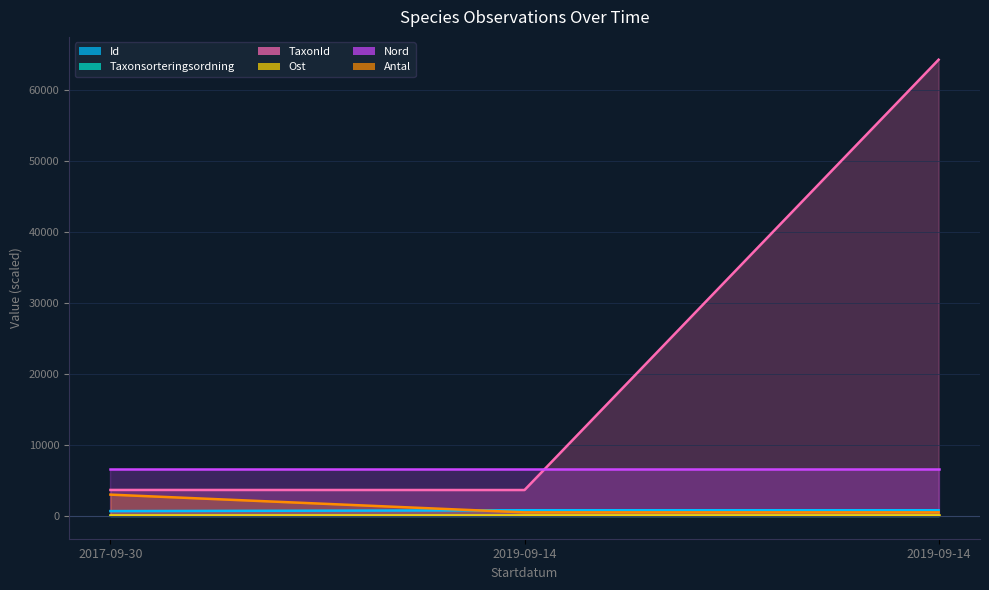

What are all the series names shown in the legend?

Id, Taxonsorteringsordning, TaxonId, Ost, Nord, Antal